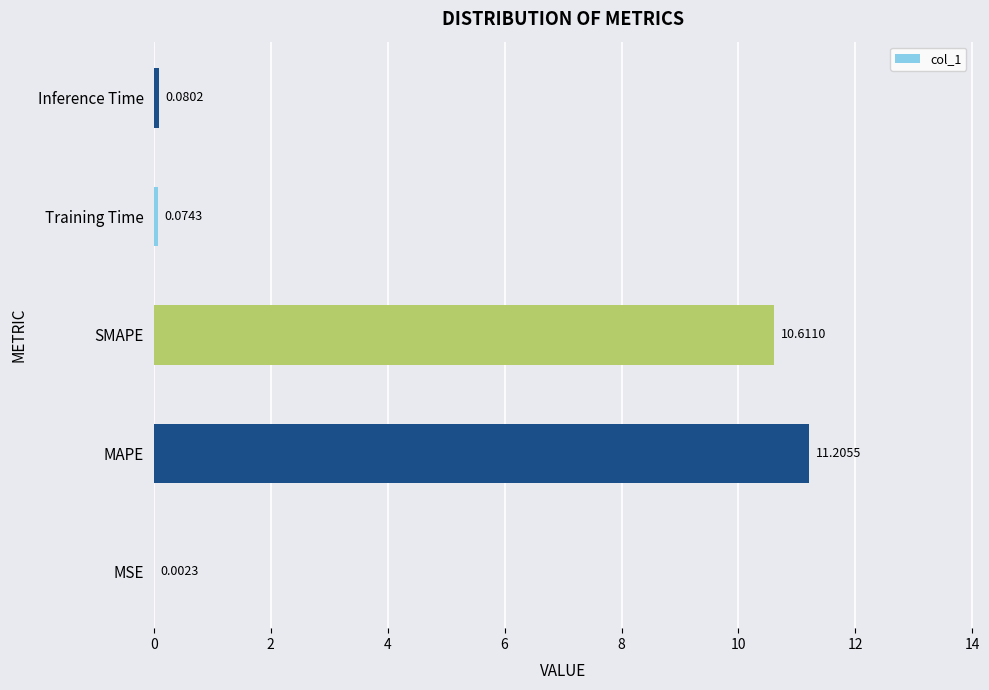

Which category has the highest value across all series?

MAPE